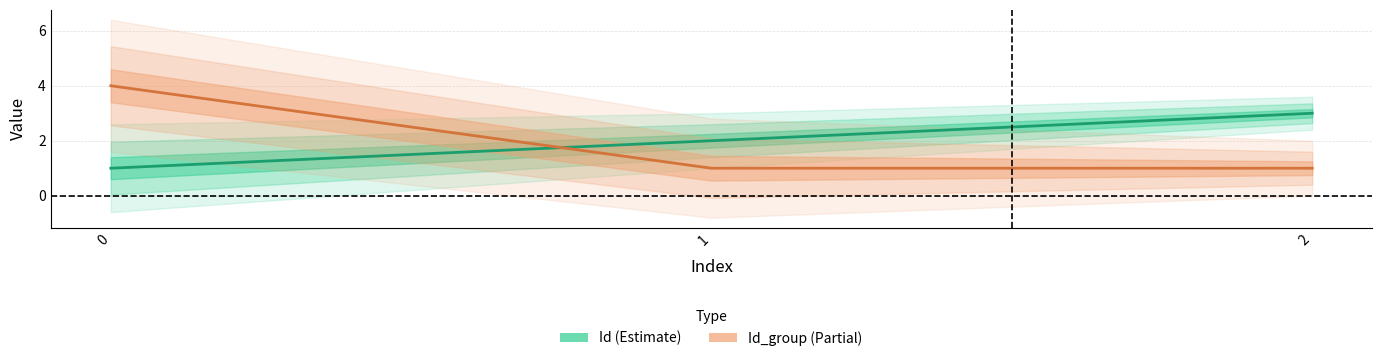

What is the value of the Id_group point at the 2nd from the left?

1